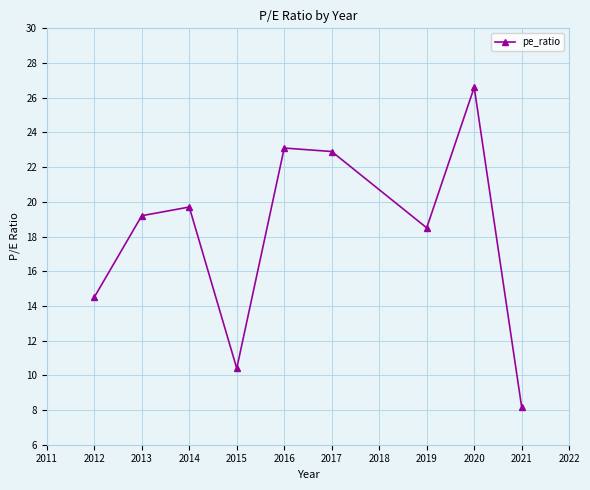

How many points are higher than both their immediate neighbors (excluding endpoints)?

3